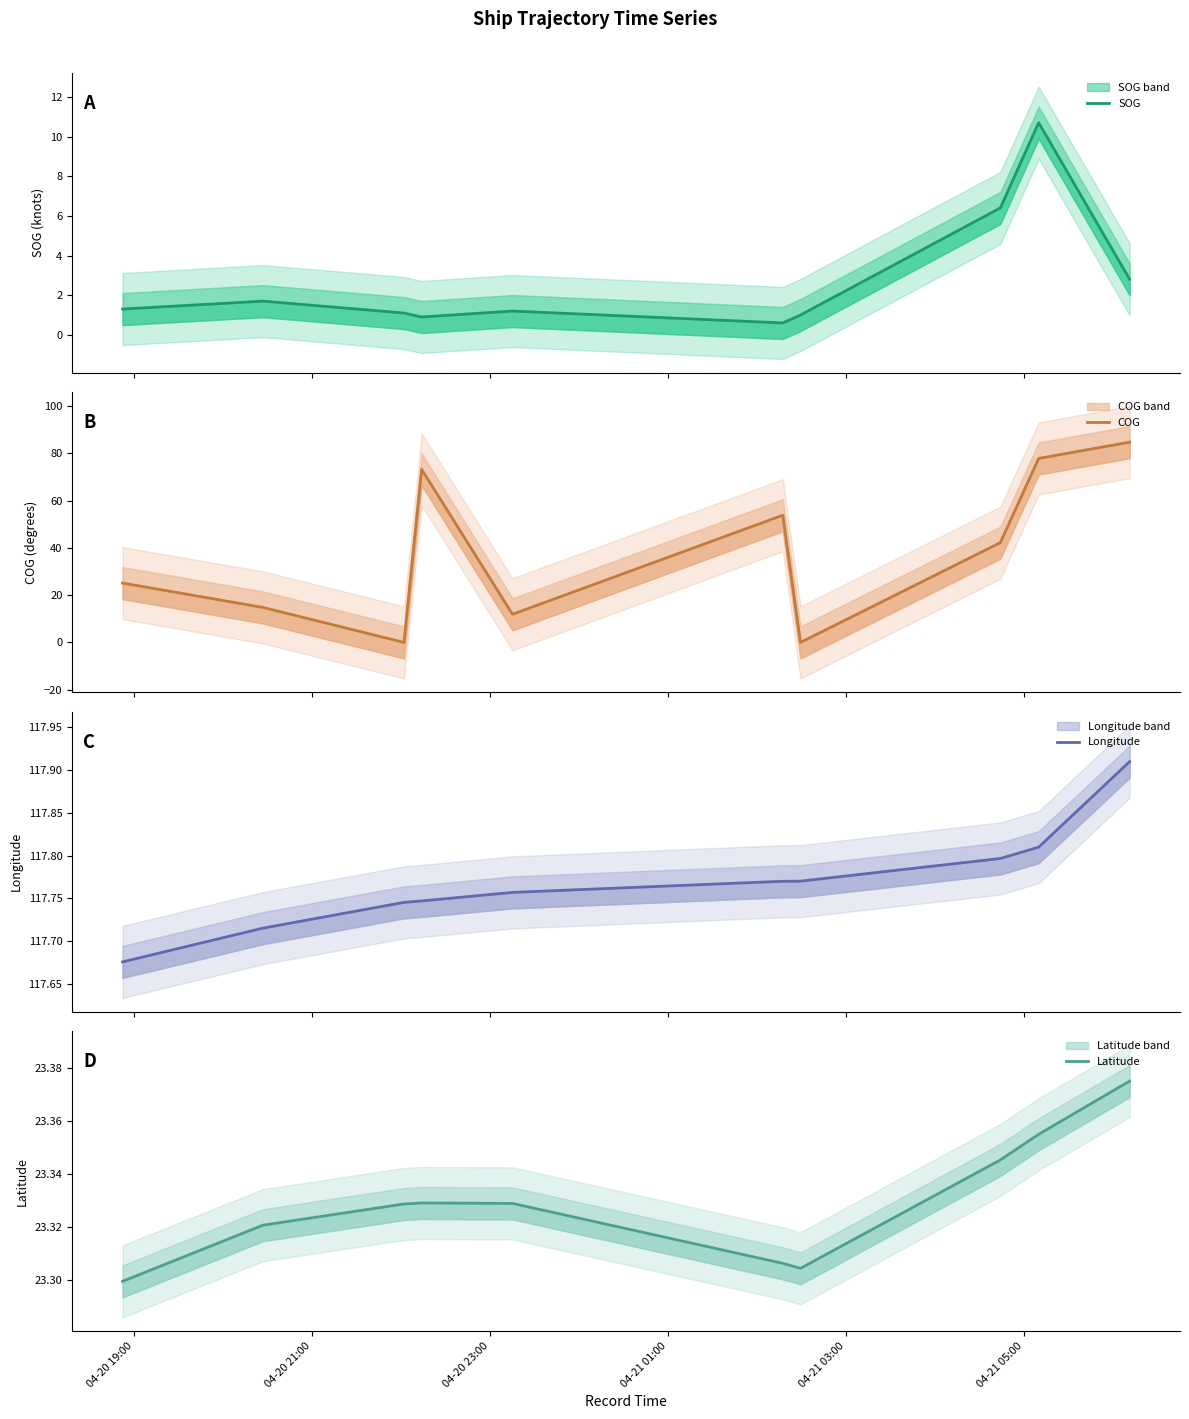

Is the value of Latitude at 04-20 19:00 greater than the value of SOG at 7?

Yes